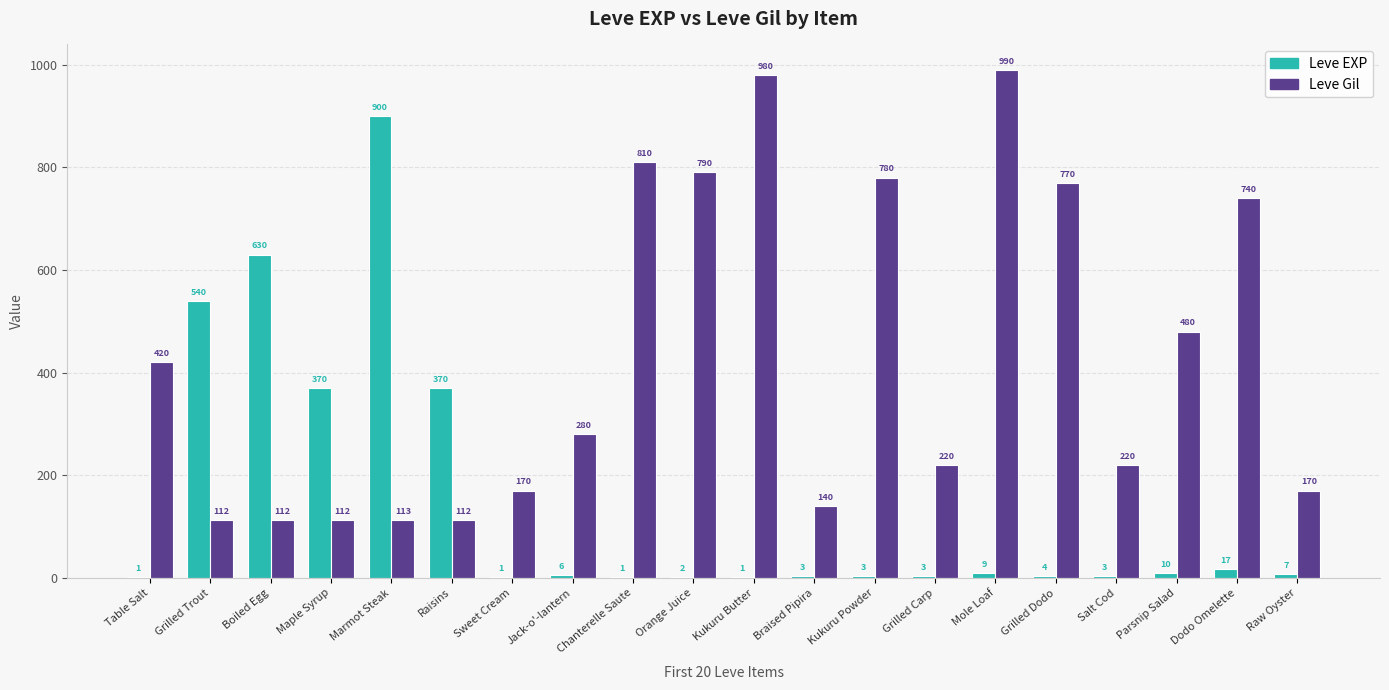

Which series changed the most between Boiled Egg and Chanterelle Saute?

Leve Gil